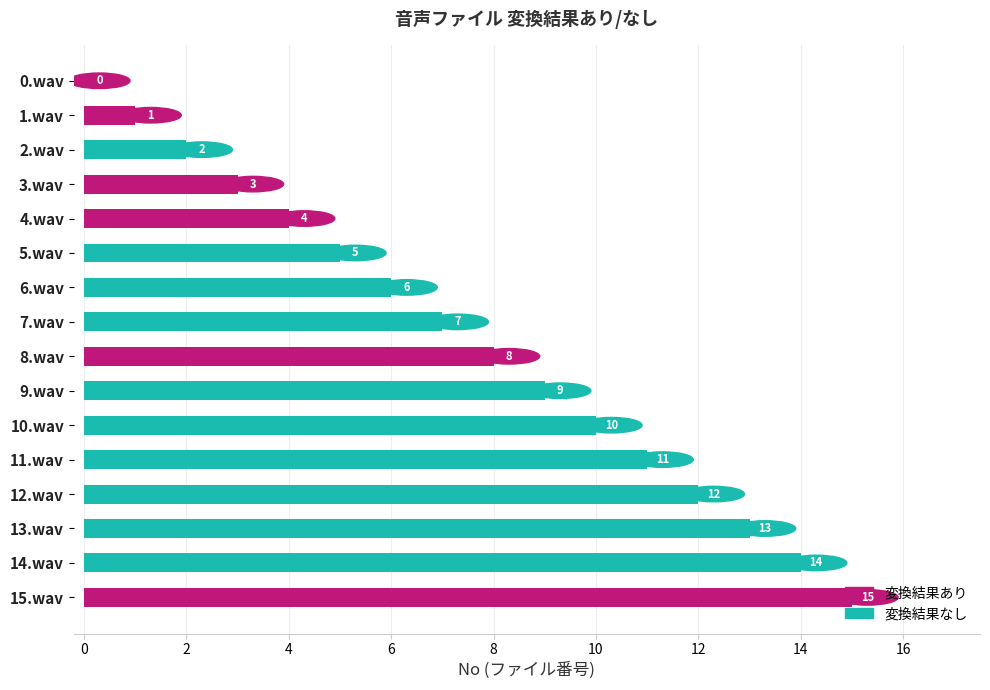

The value at 9.wav is 6. True or false?

False